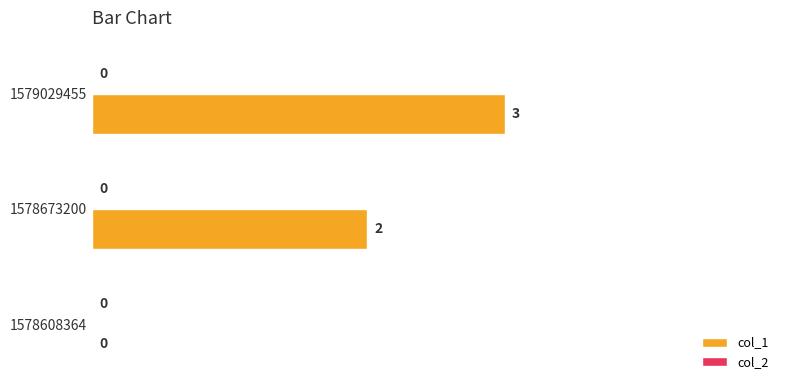

Where is the data nearest to the value 1?

1578608364